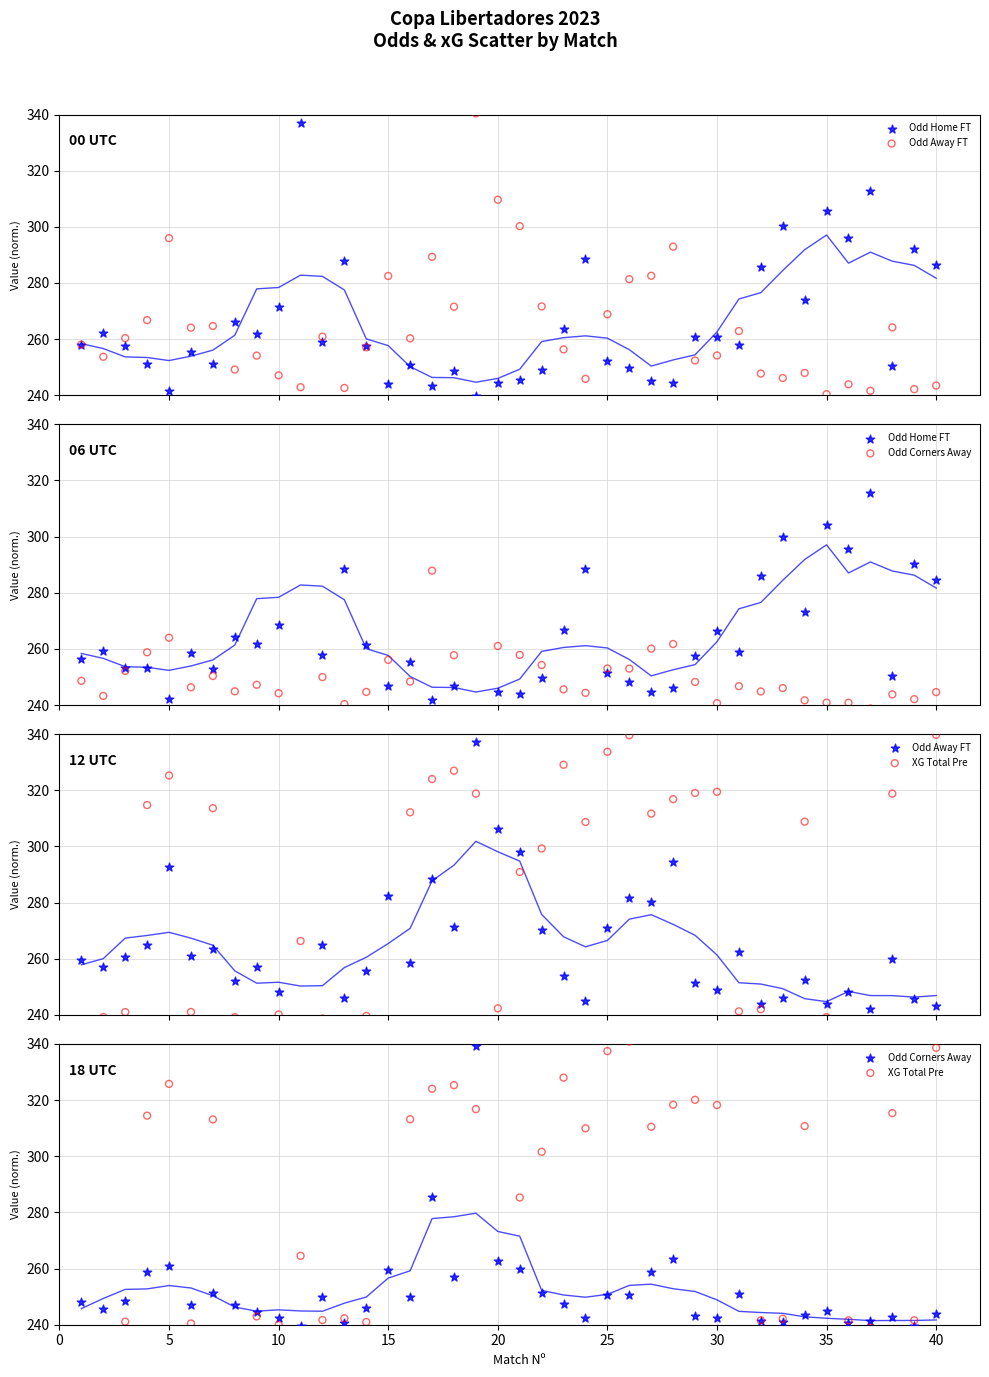

Which series contains the lowest Y value?

XG Total Pre